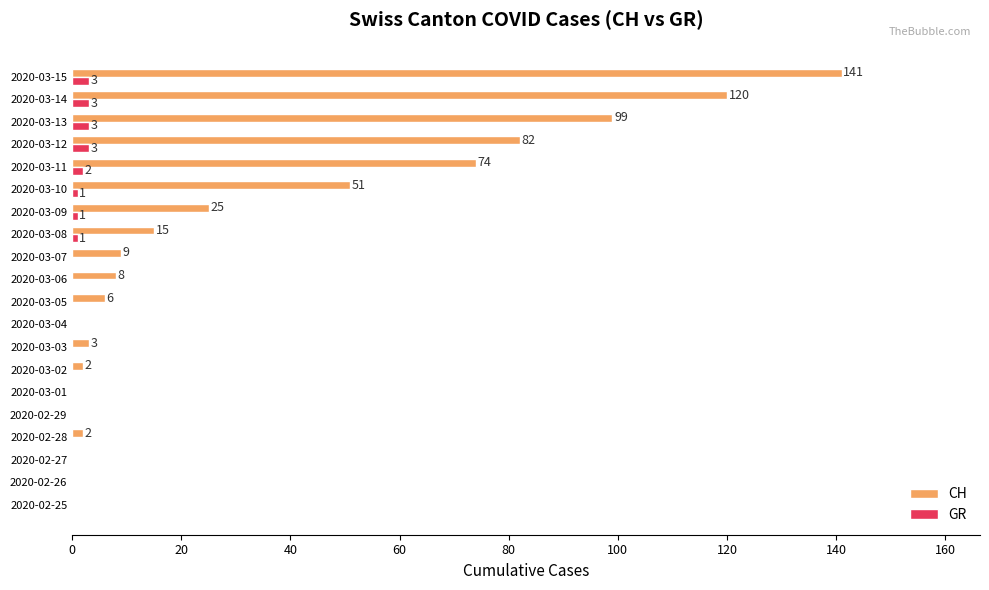

How many distinct data groups are displayed?

2